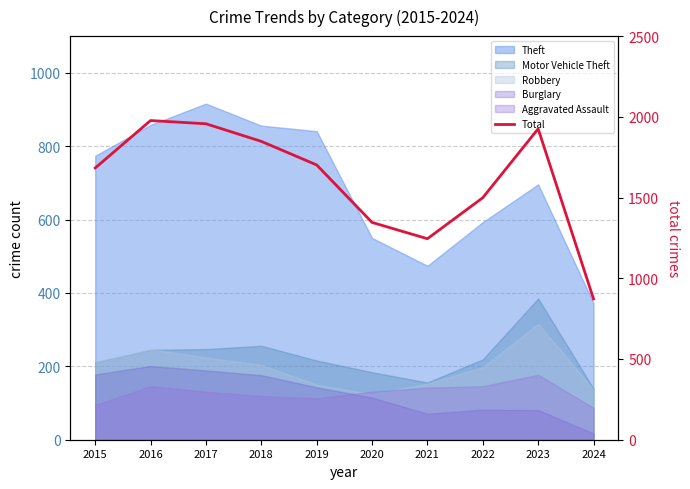

Which category has the lowest value across all series?

2024